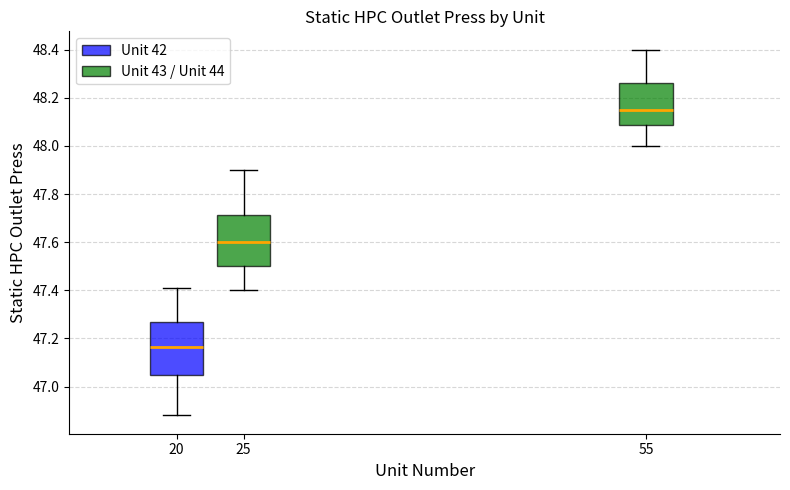

Which box's median line is the highest?

55